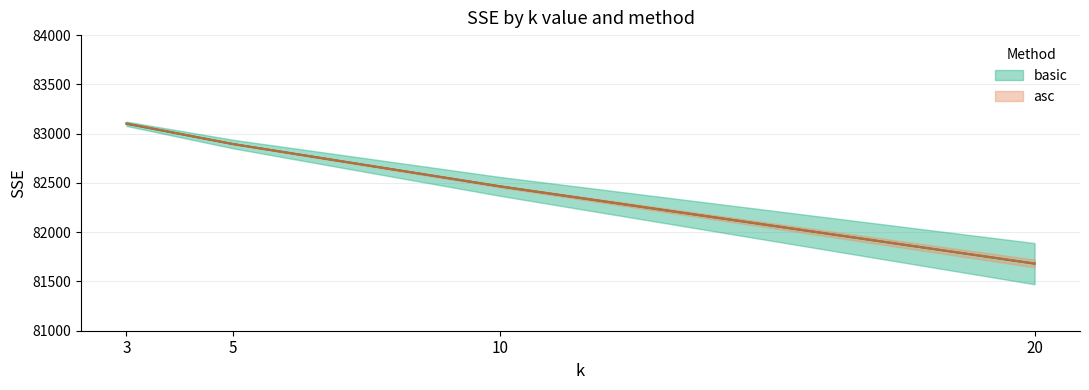

Which category has the lowest value across all series?

20